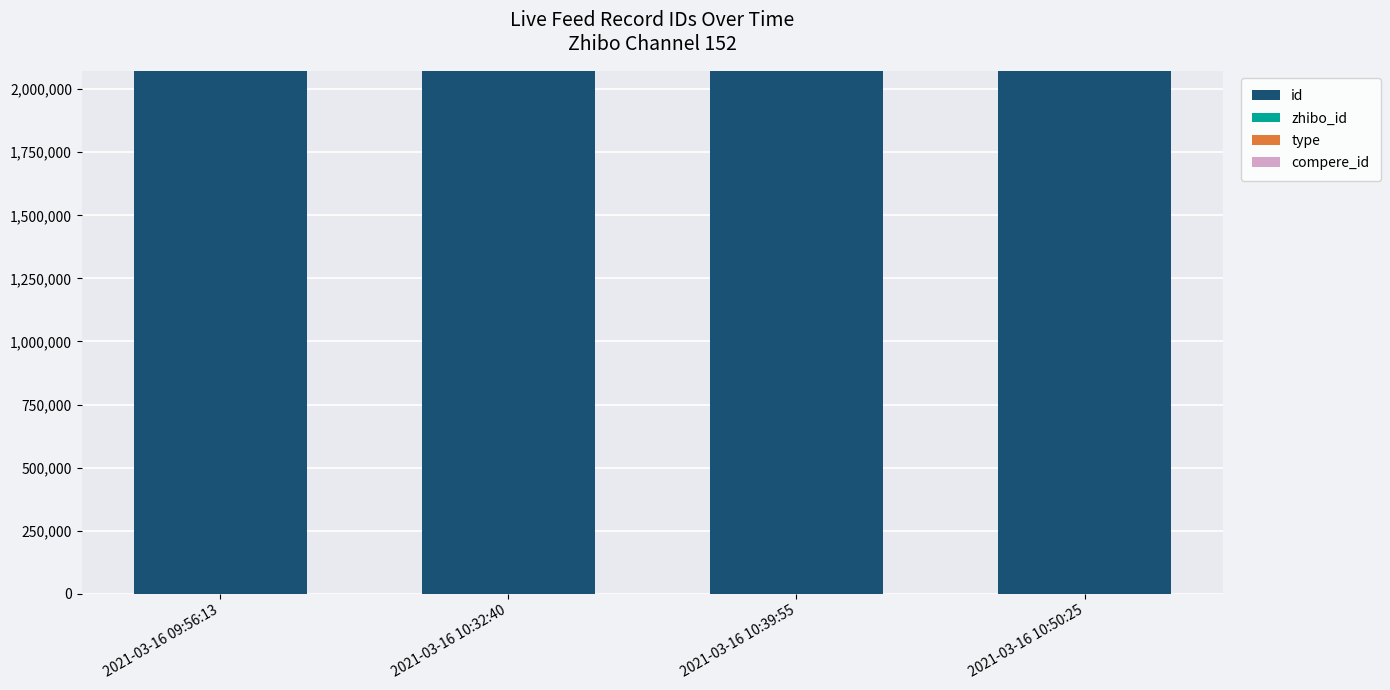

What is the maximum value for id?

2071929